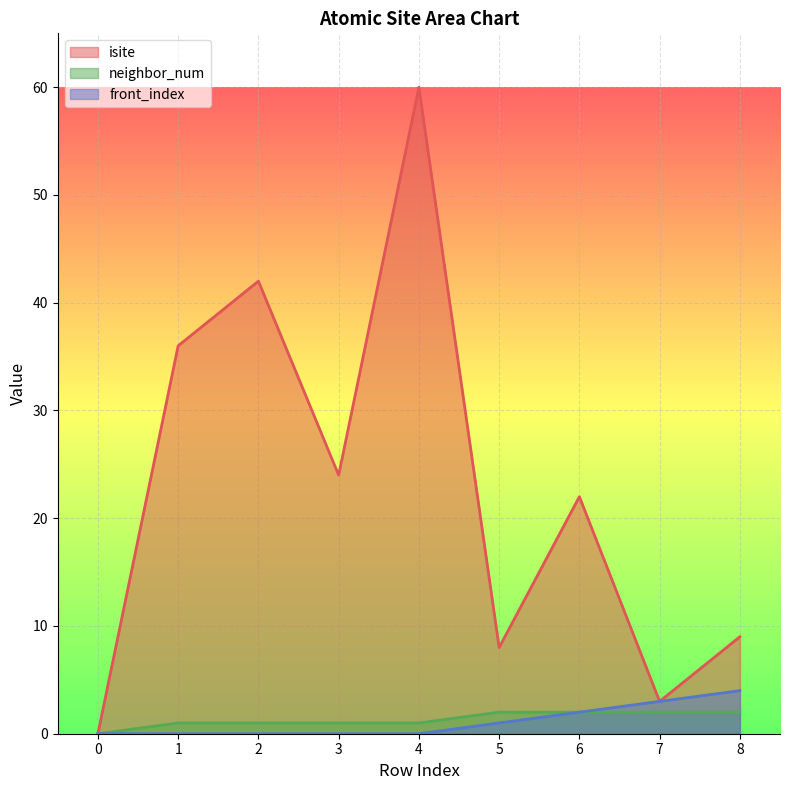

At how many categories does at least one series exceed 28?

3